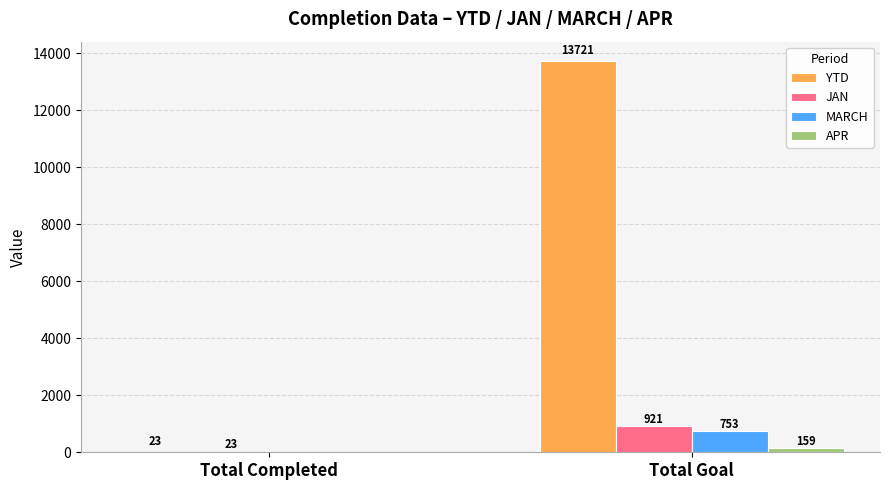

The YTD series shows 19823 at Total Goal. True or false?

False